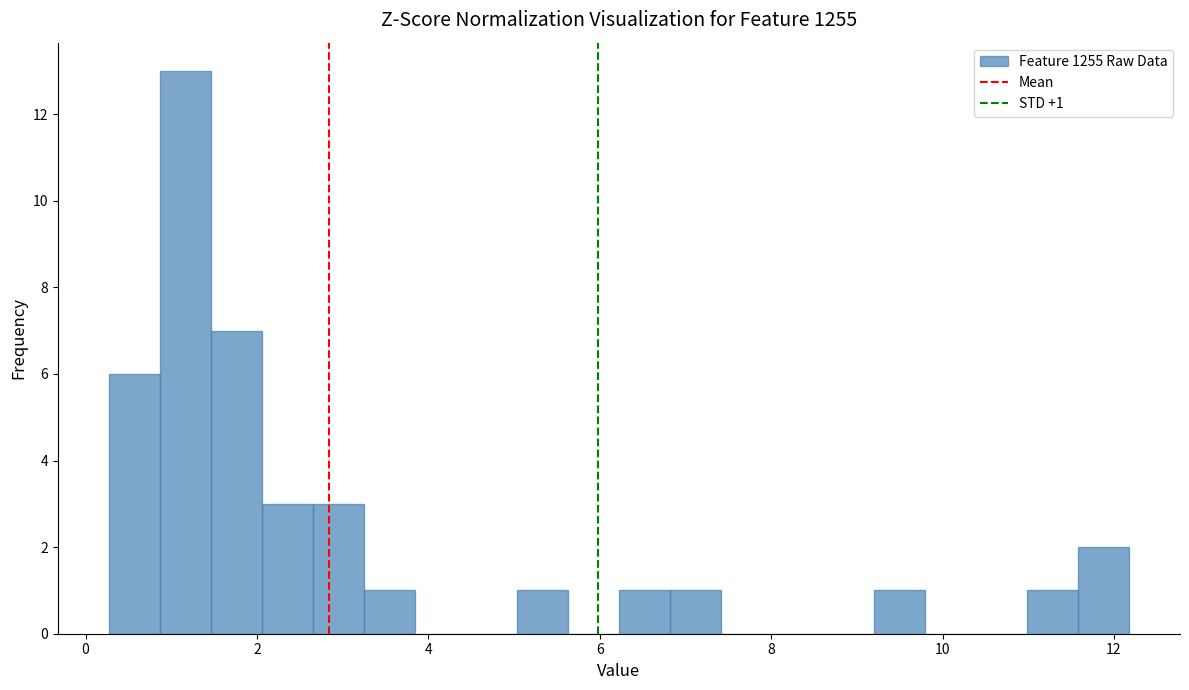

Read against the x-axis, roughly where is the centre of the tallest bar?

1.2